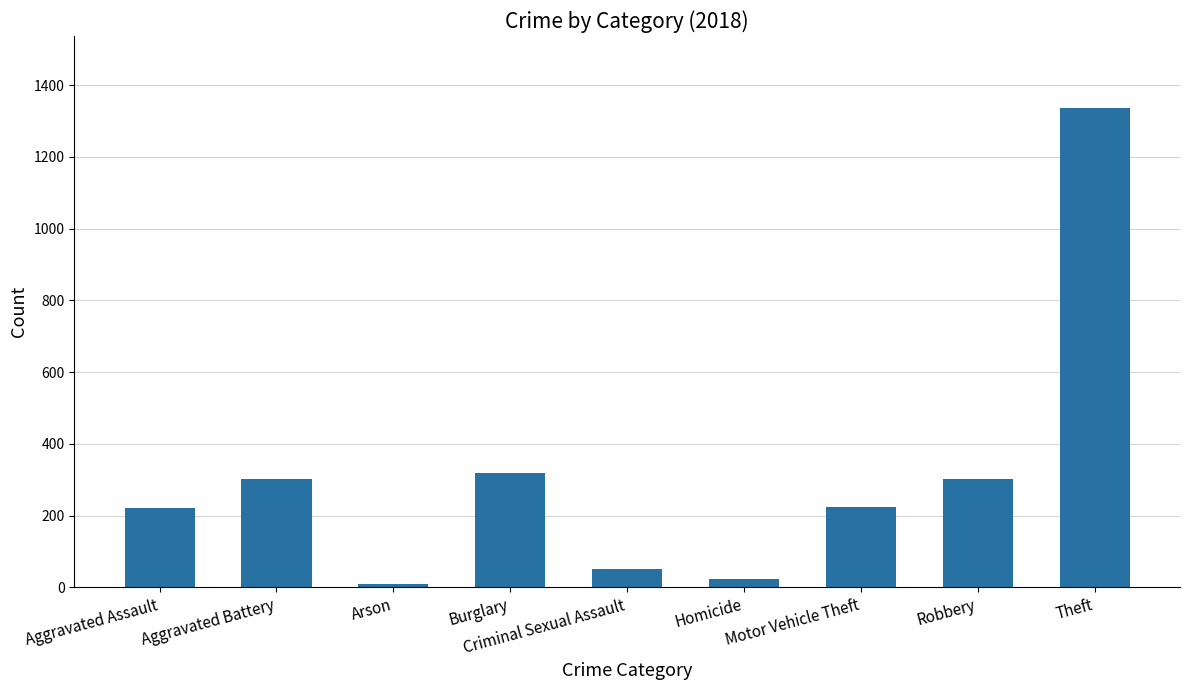

Which category has the lowest value across all series?

Arson